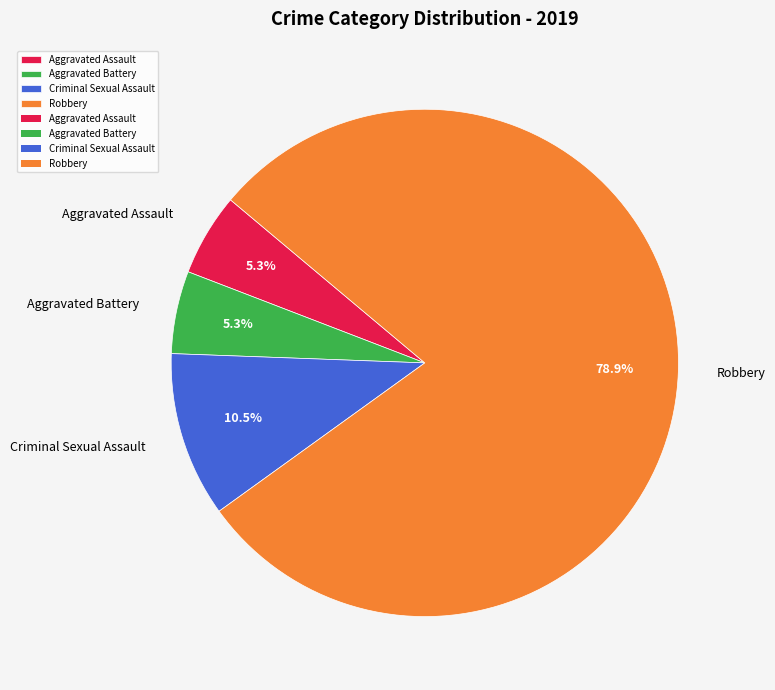

To the nearest percent, what percentage of the pie is Aggravated Battery?

5%